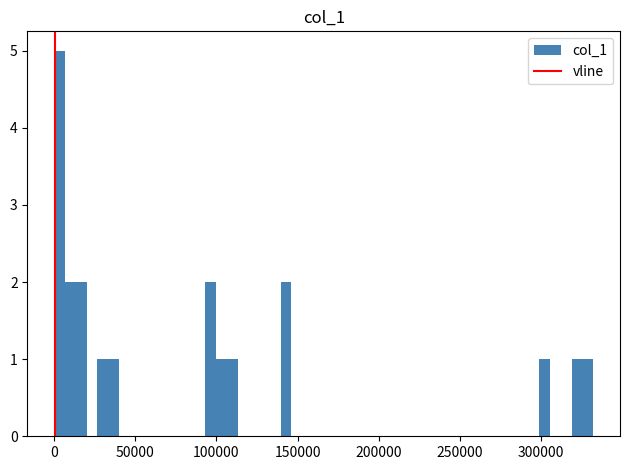

Read against the x-axis, roughly where is the centre of the tallest bar?

5000